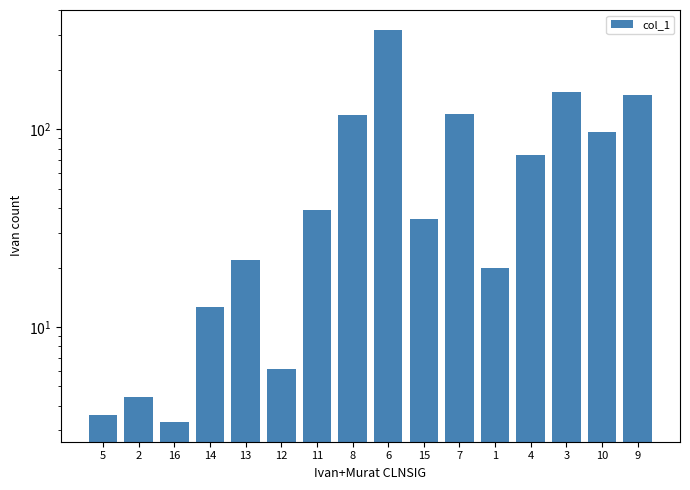

What position from the right is 11?

10